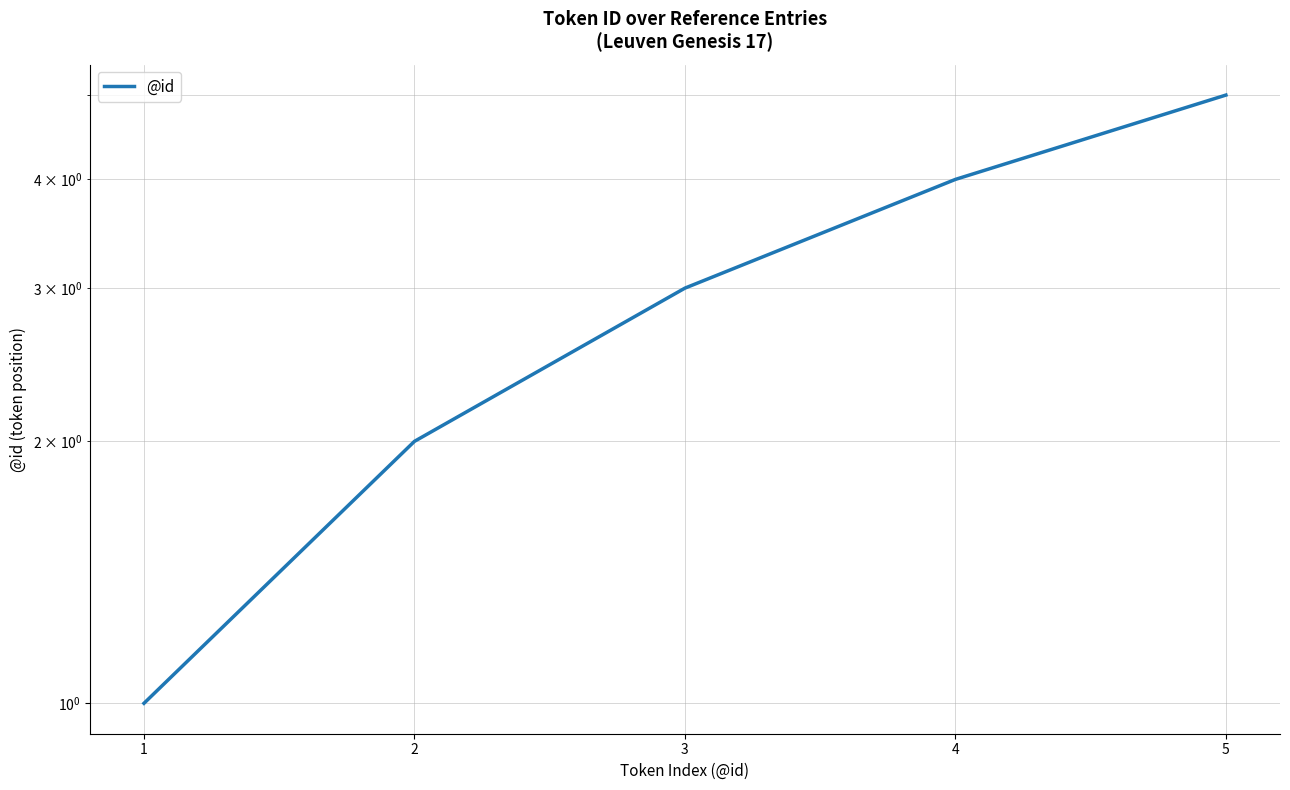

Where does the data first go above 3?

4